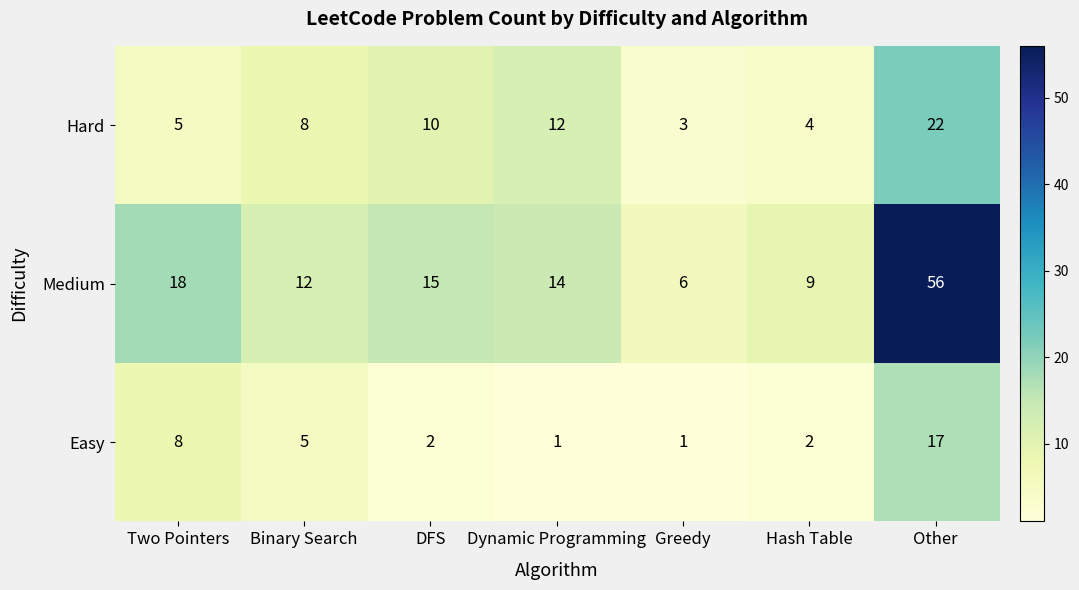

At how many categories does at least one series exceed 46?

1